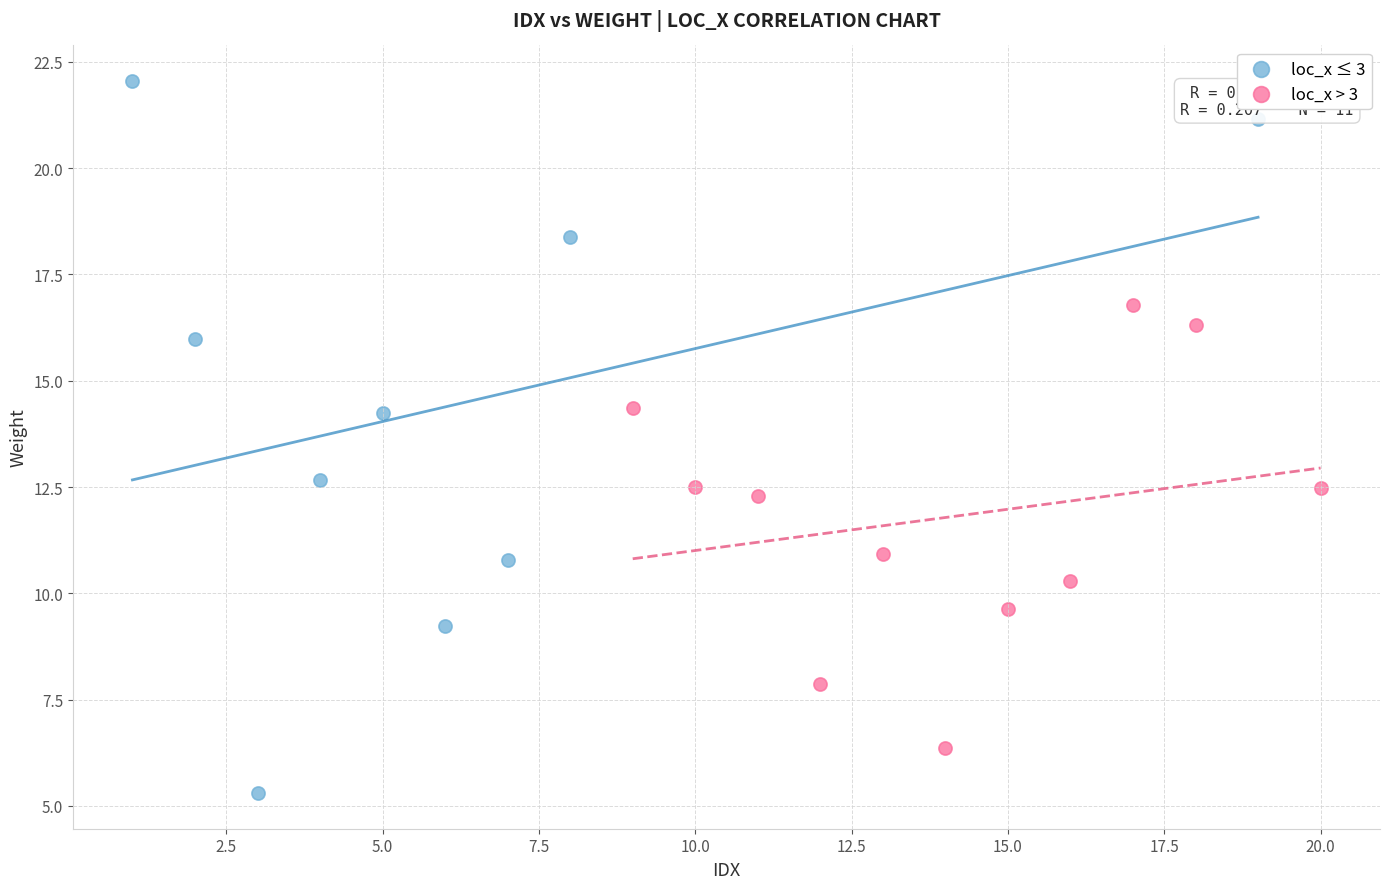

Which series reaches the maximum Y coordinate?

loc_x ≤ 3